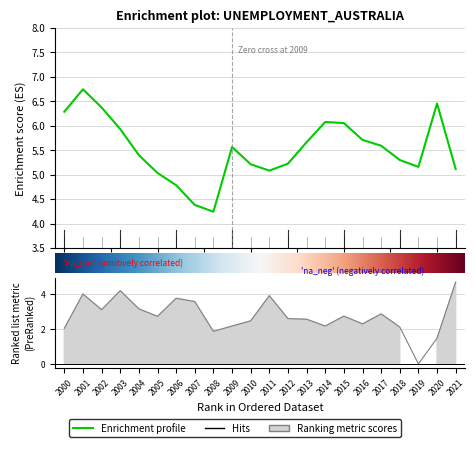

True or false: Growth and Unemployment rate intersect in this chart.

False